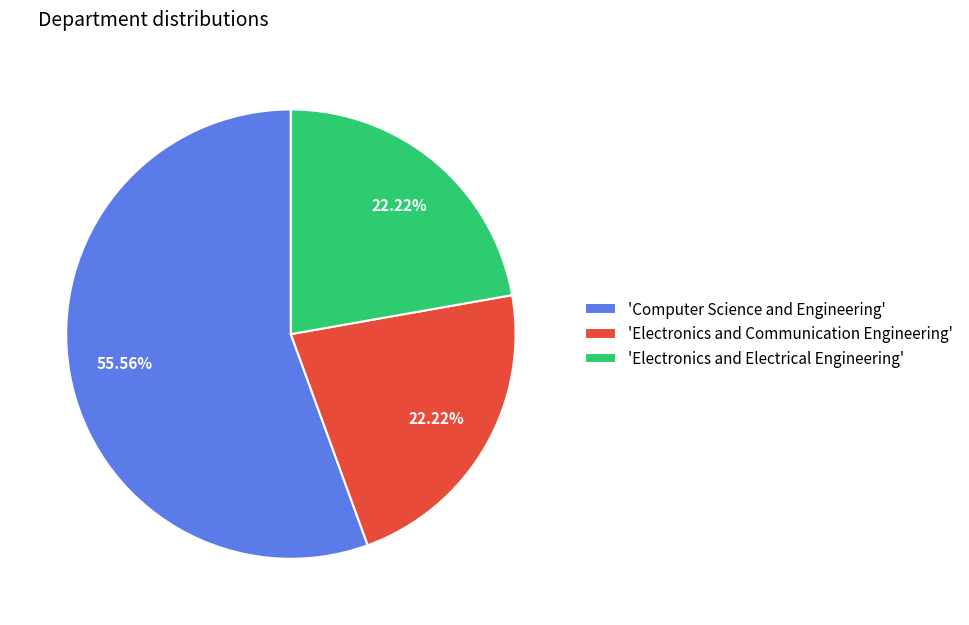

How many slices are in this pie chart?

3